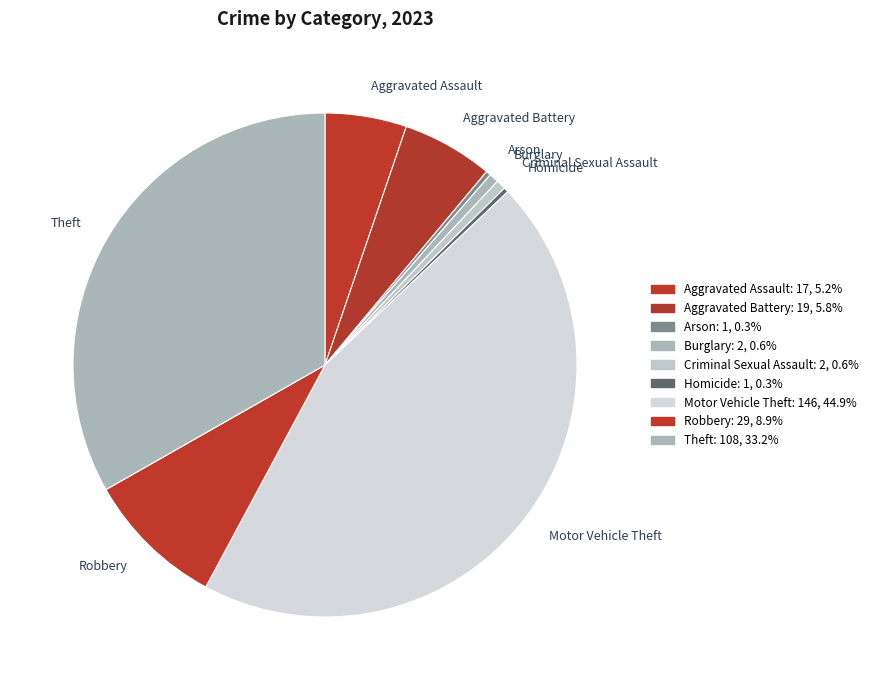

True or false: Aggravated Assault accounts for 1% of the total.

False